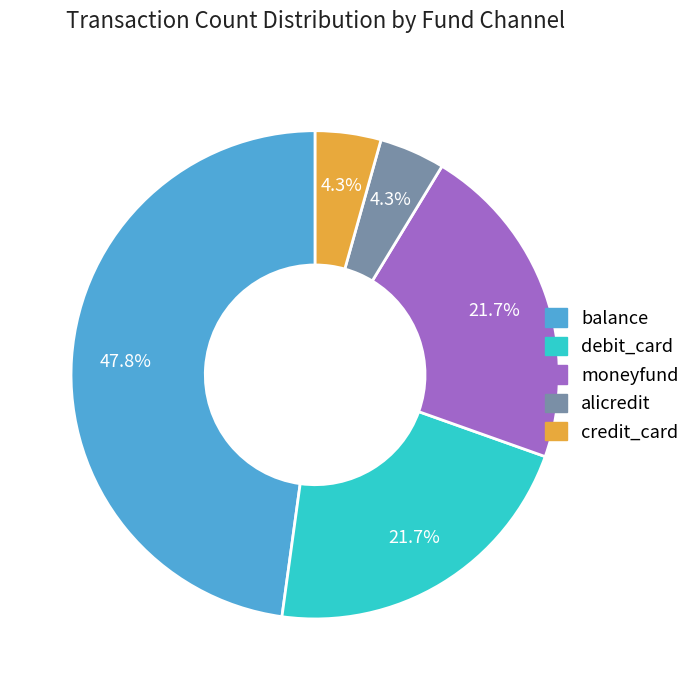

Which has a higher value, balance or alicredit?

balance